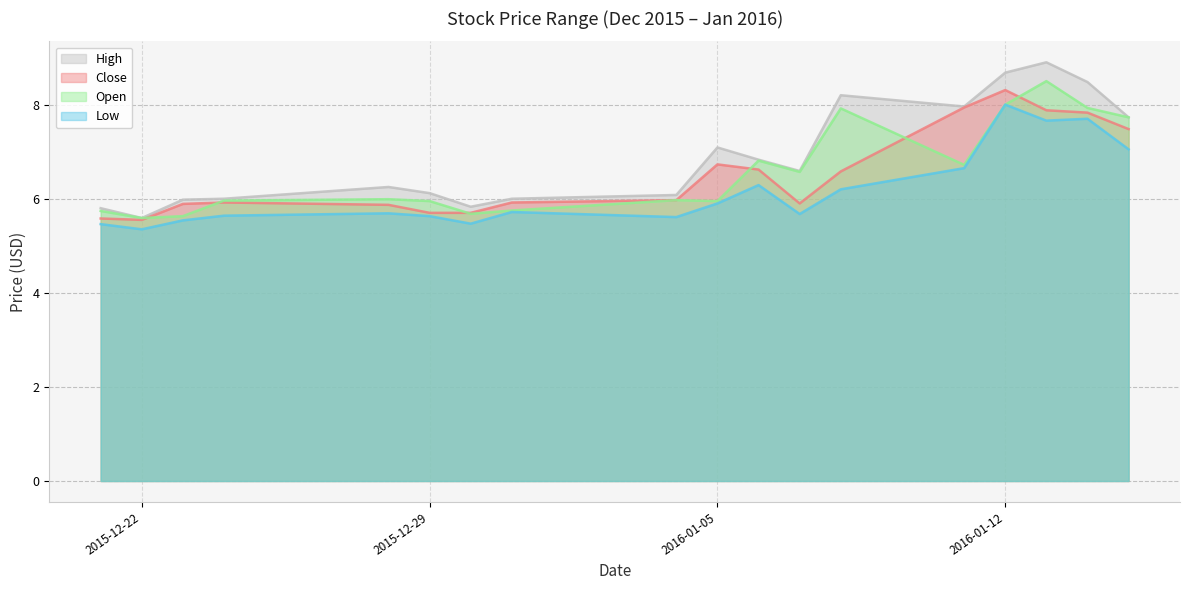

Between 2016-01-15 and 2015-12-24, which is larger?

2016-01-15